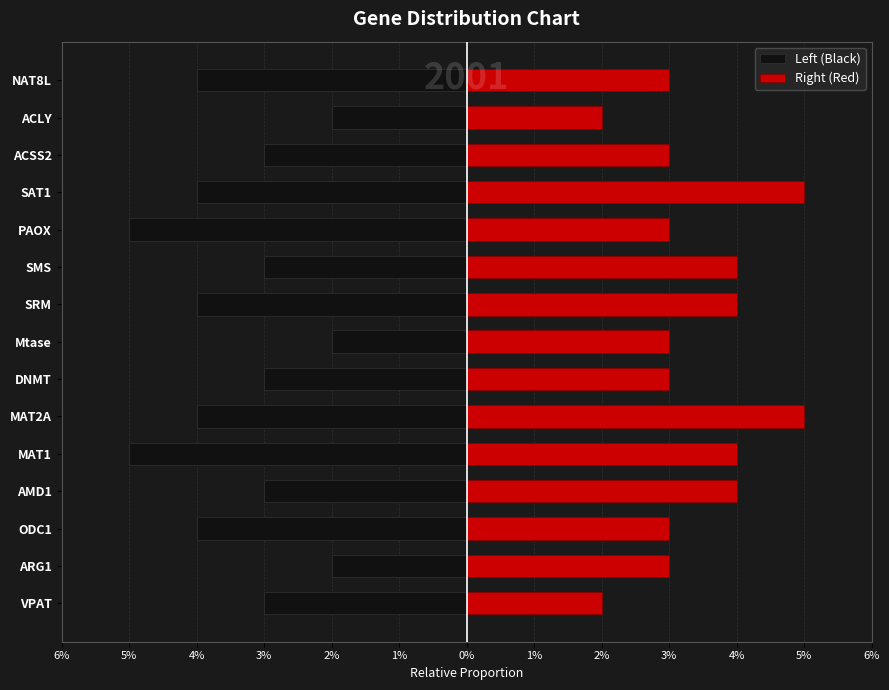

How many groups of bars are there?

15